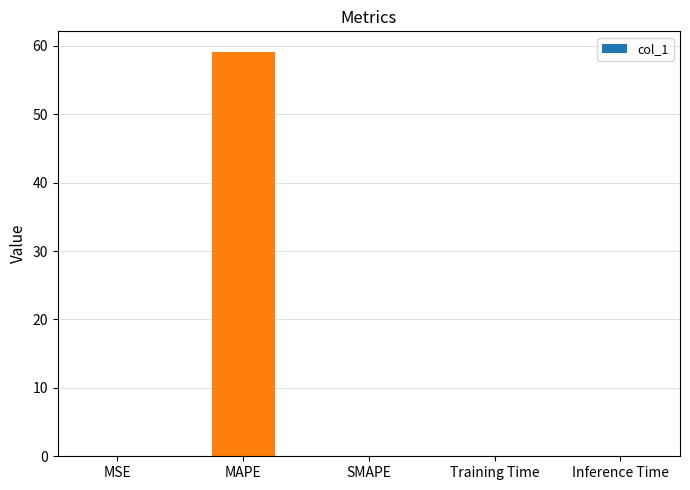

What is the maximum value shown in the chart?

59.2